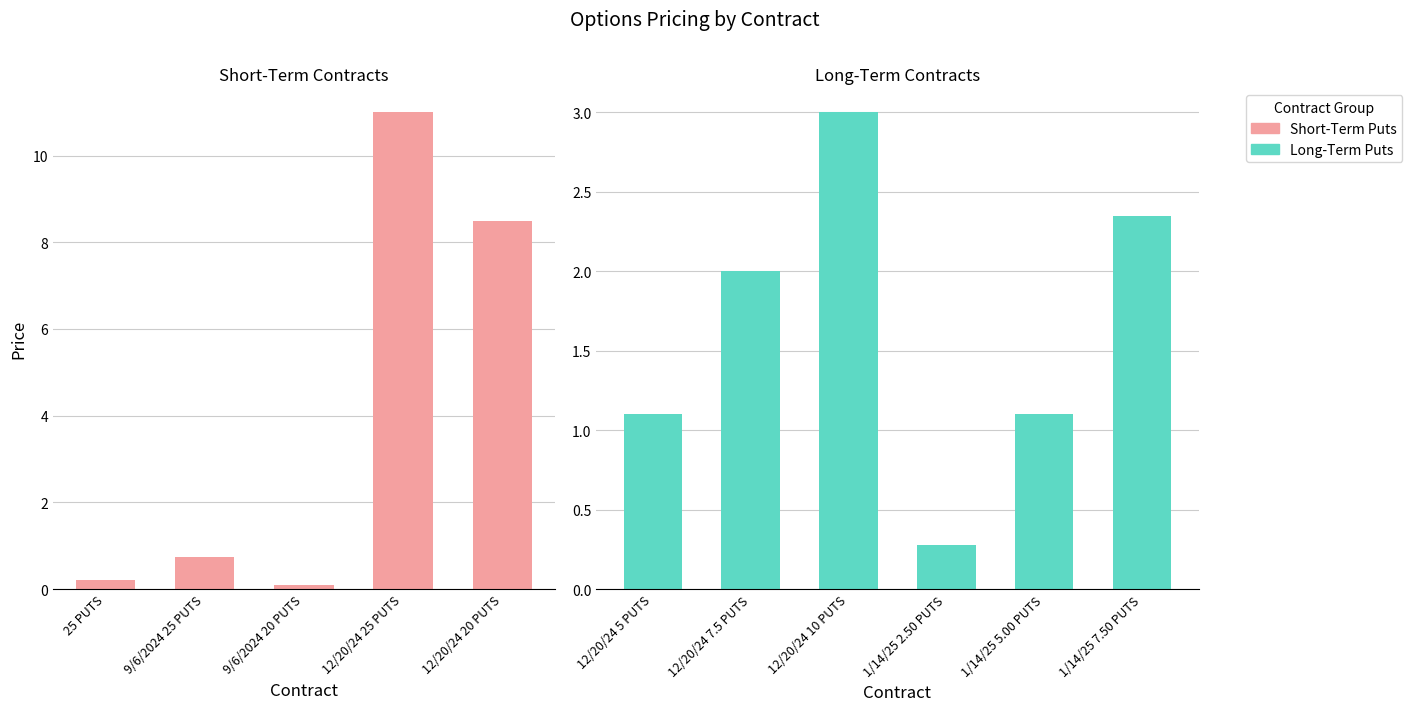

What is the smallest value displayed?

0.1